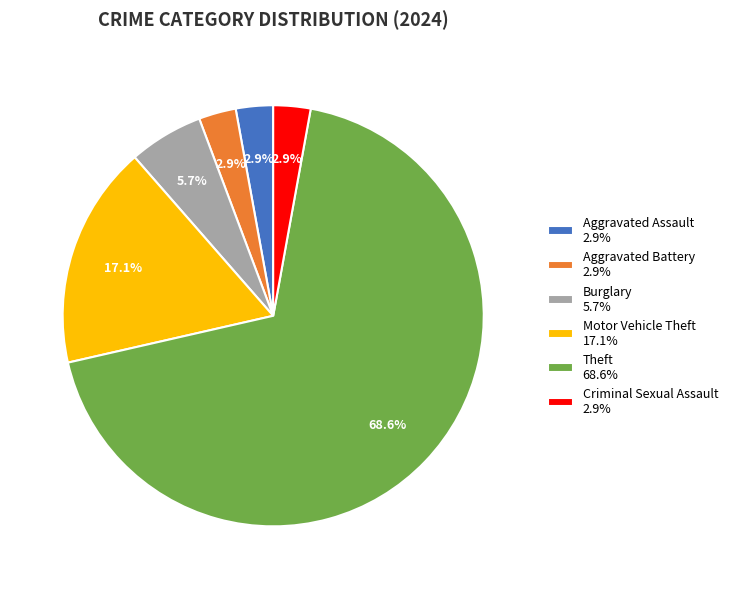

Which has a higher value, Theft 68.6% or Motor Vehicle Theft 17.1%?

Theft 68.6%